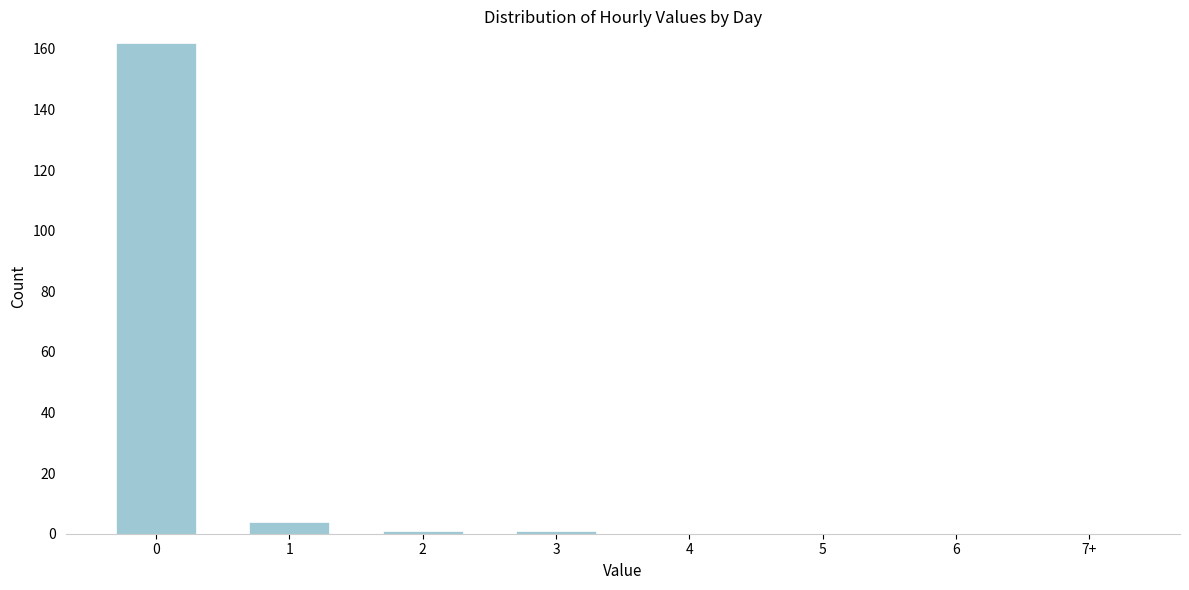

Reading left to right, transcribe all the data shown in this chart.

0=162	1=4	2=1	3=1	4=0	5=0	6=0	7+=0